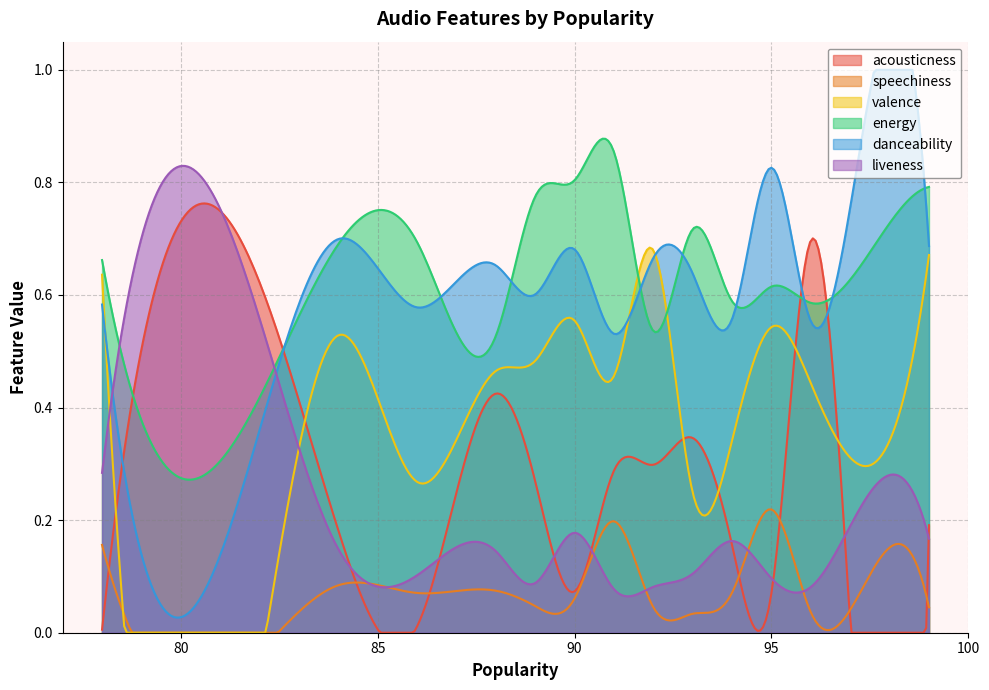

List the series in order of their peak value, lowest first.

speechiness, valence, acousticness, liveness, energy, danceability